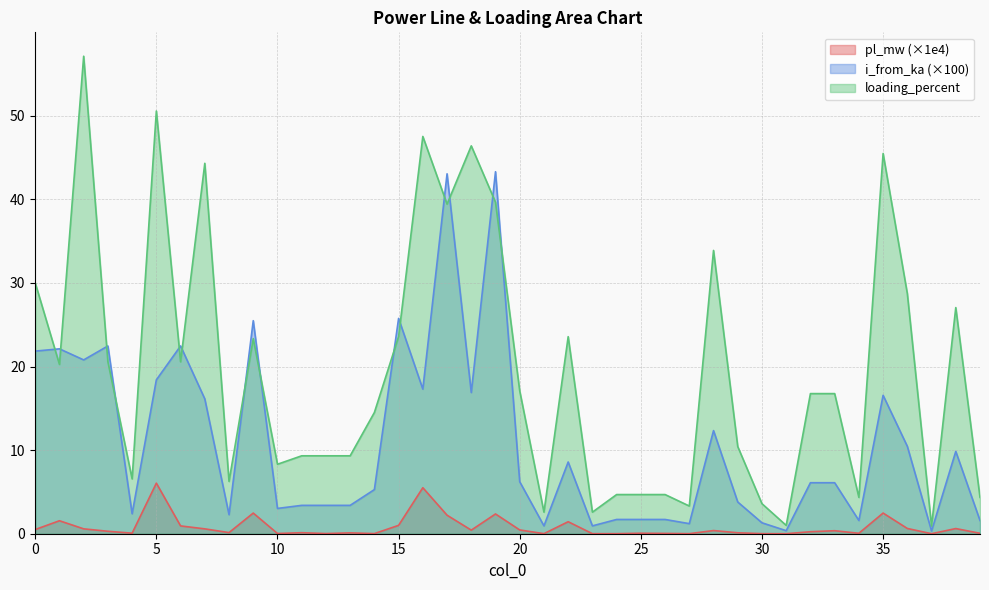

At which category does the chart reach its peak across all series?

2